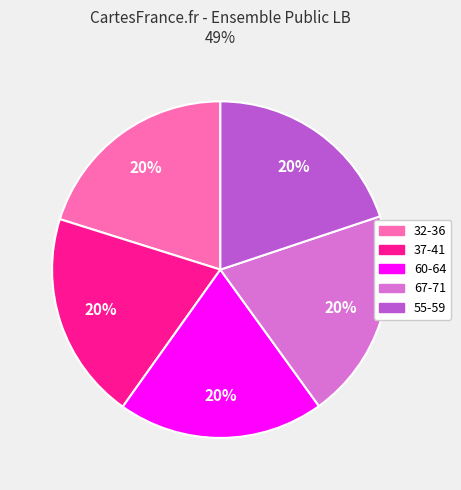

To the nearest percent, what portion does 67-71 represent?

20%